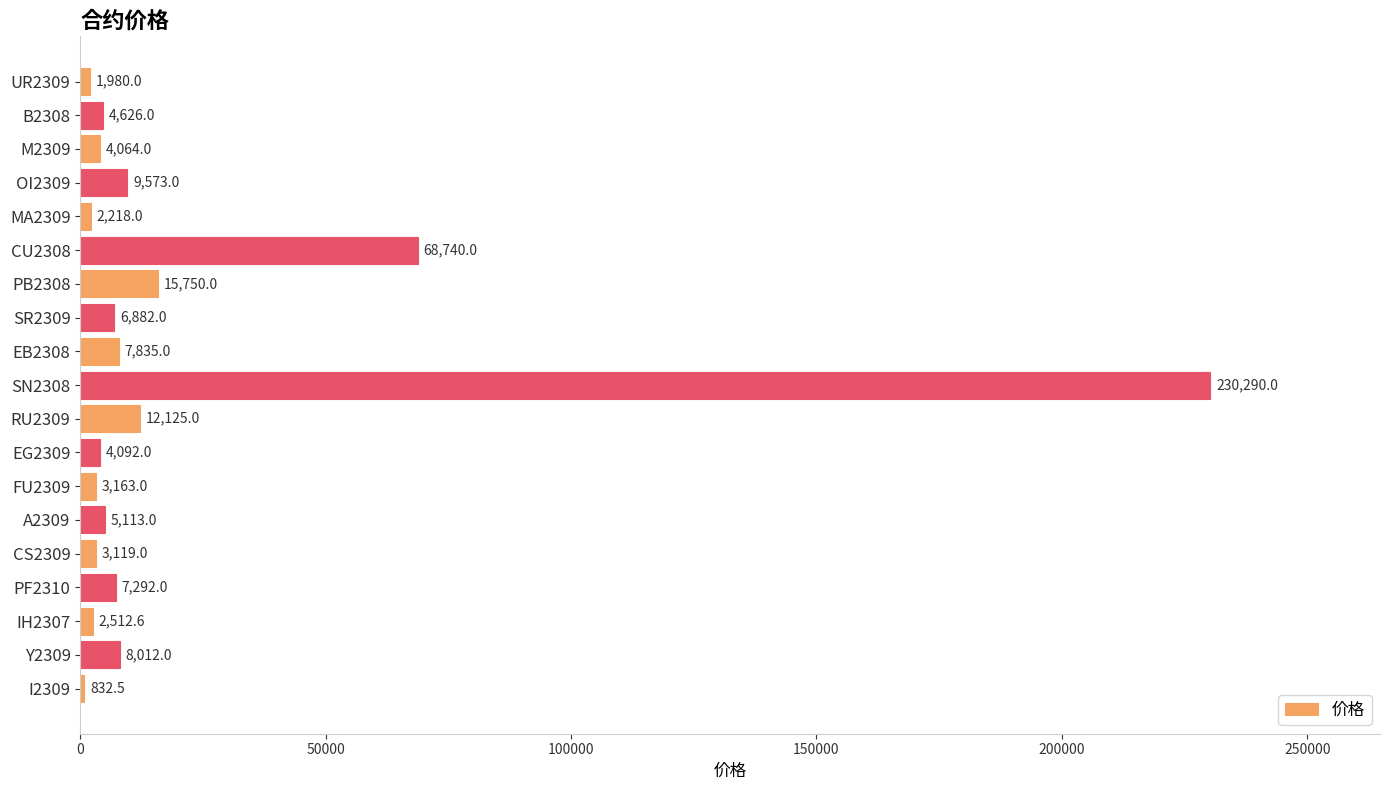

What is the minimum value shown in the chart?

832.5